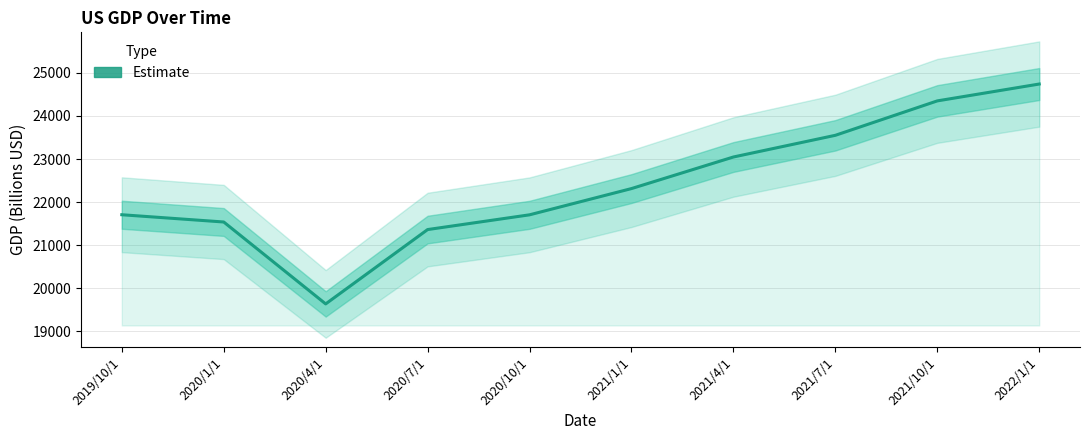

What is the smallest value displayed?

19636.7